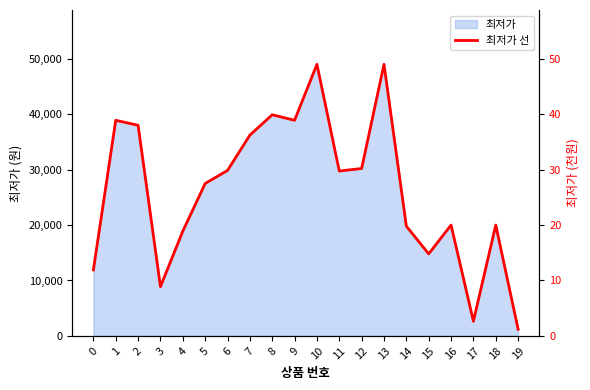

Approximately how many times larger is the value at 6 compared to 12?

1.0